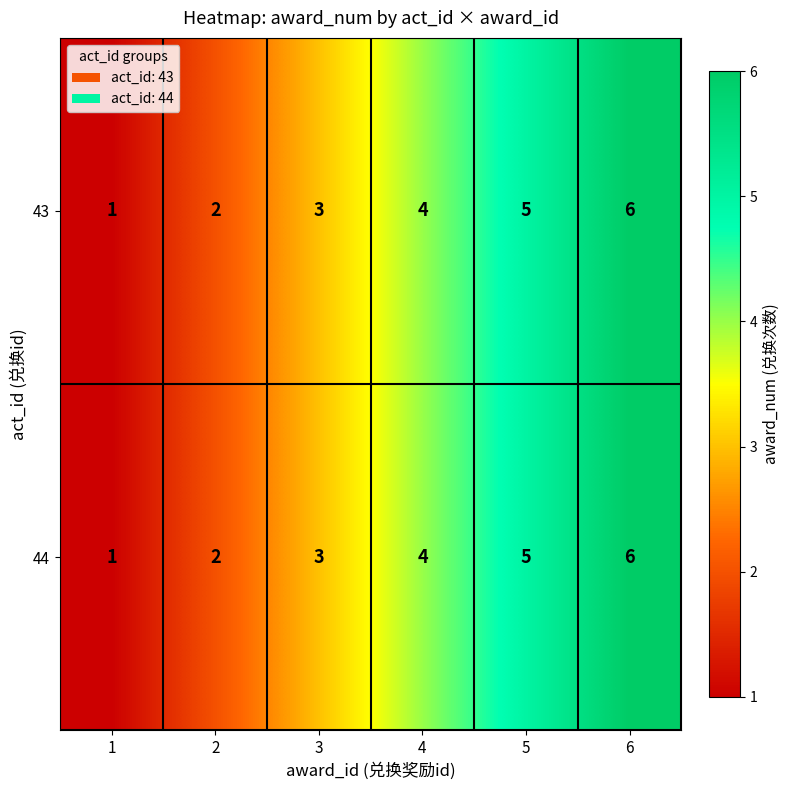

Rank the categories by 43 value from highest to lowest.

6, 5, 4, 3, 2, 1